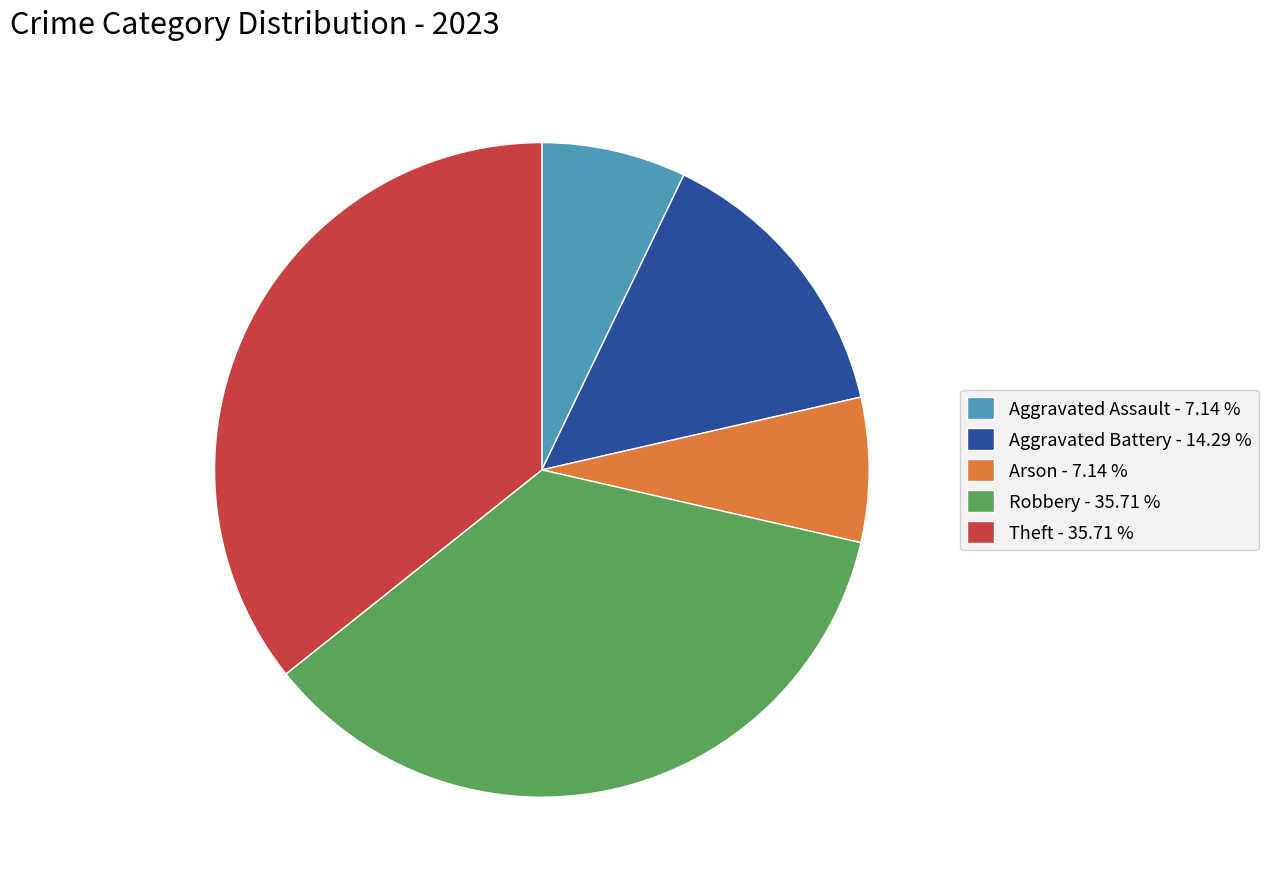

True or false: Theft accounts for 36% of the total.

True